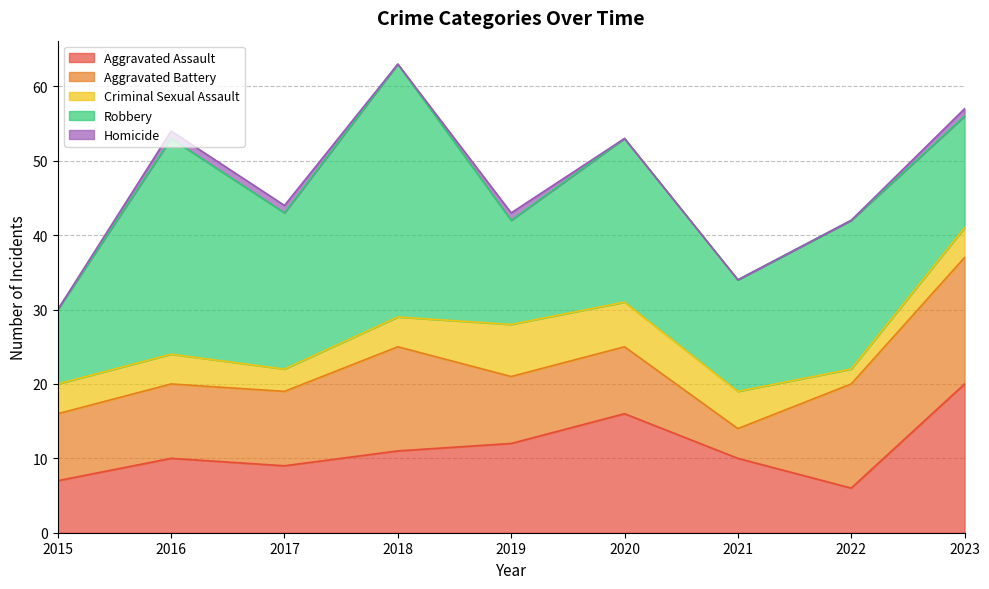

Is the value of Aggravated Assault at 2020 greater than the value of Homicide at 2019?

Yes